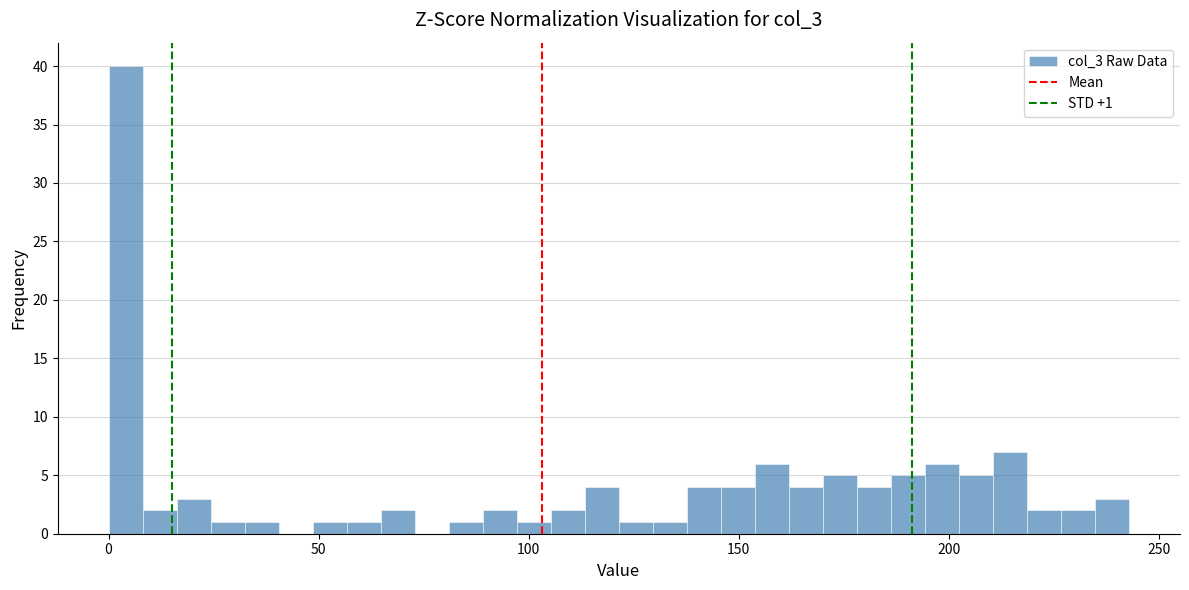

Read against the x-axis, roughly where is the centre of the tallest bar?

5